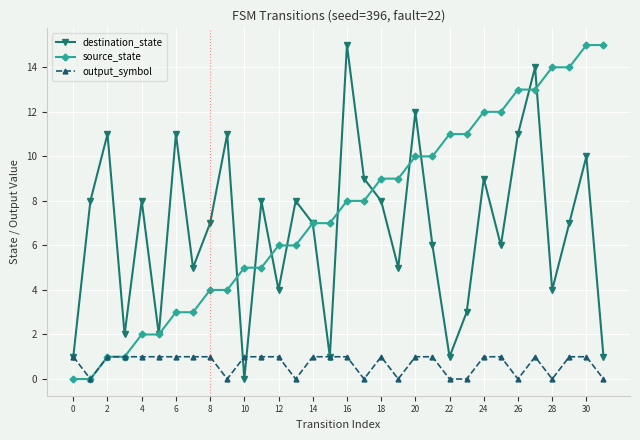

Between 16 and 17, which is larger?

16